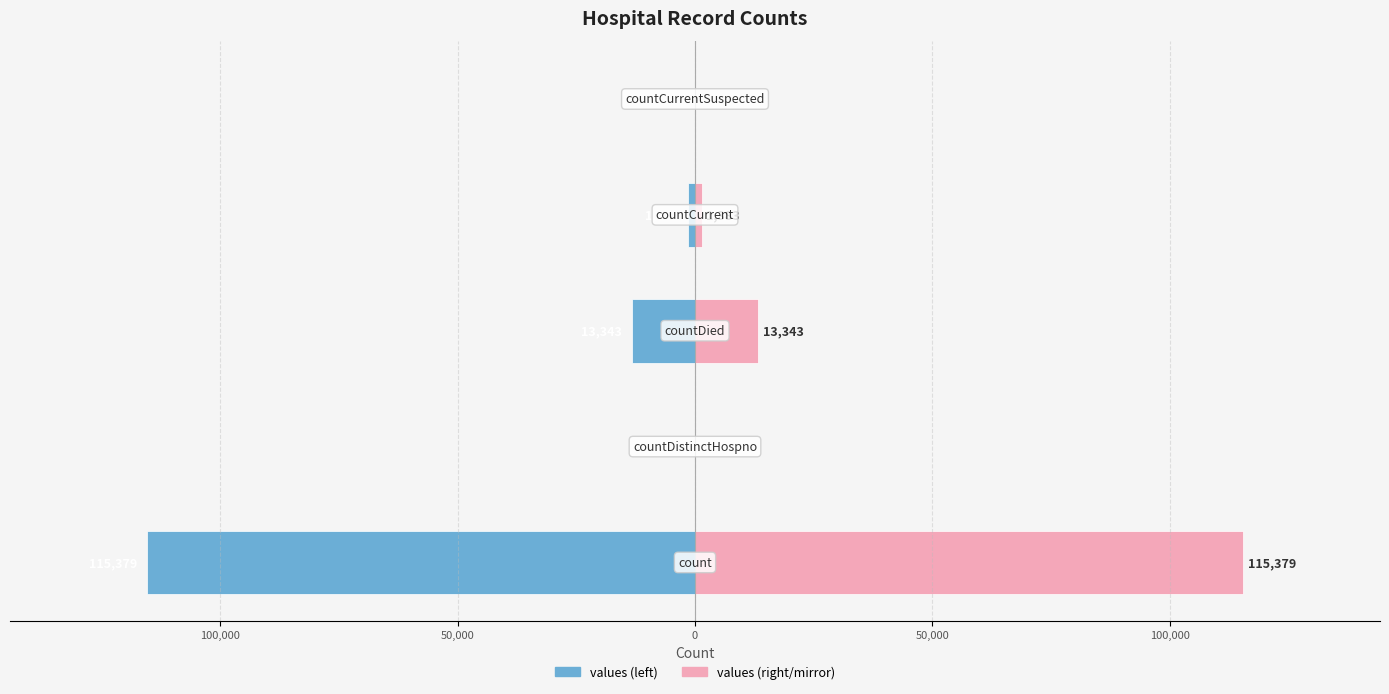

Which series has the largest total across all categories?

values (mirror)